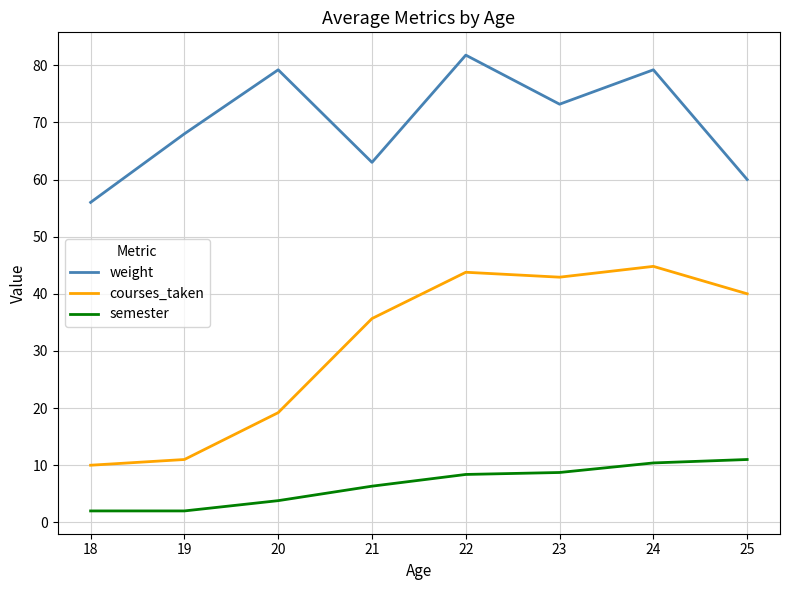

What is the total value across all series at 25?

111.0